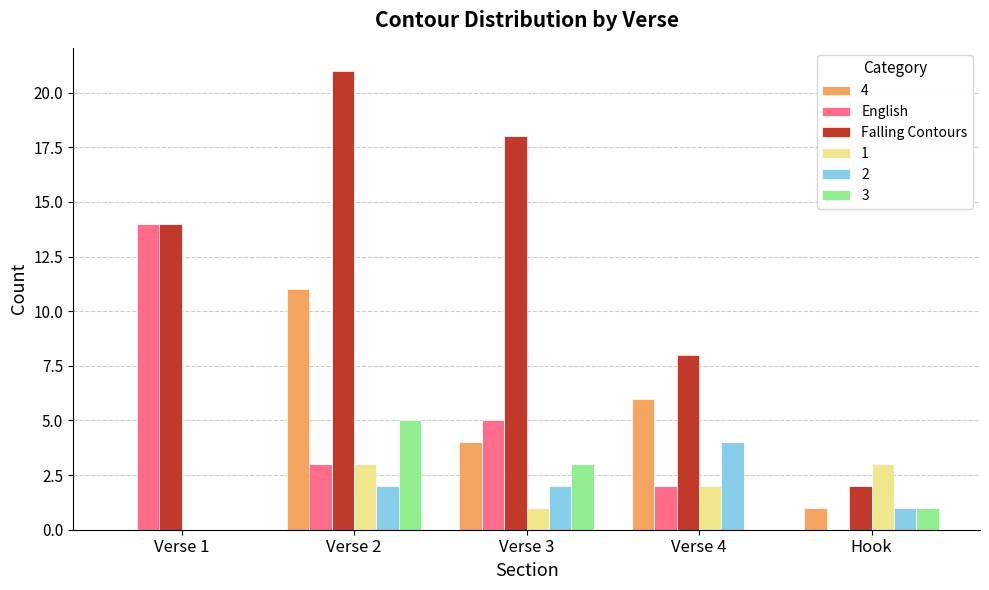

What is the maximum value for English?

14